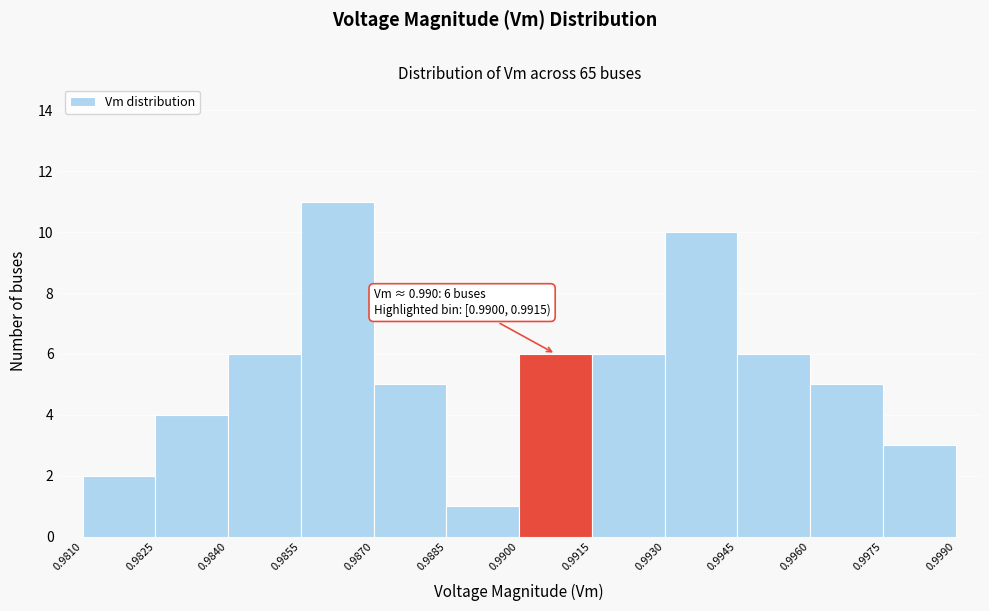

Over which range of the x-axis is the bar tallest?

0.9855 to 0.9870